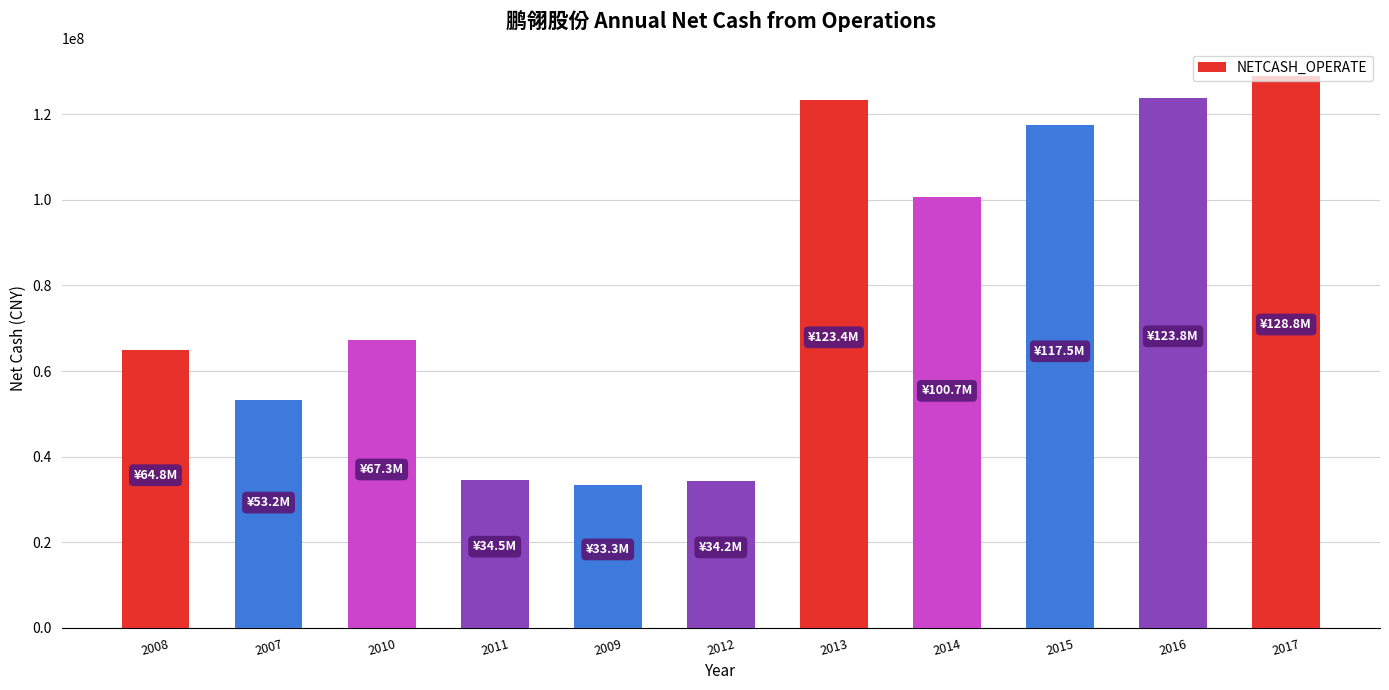

What position from the left is 2012?

6